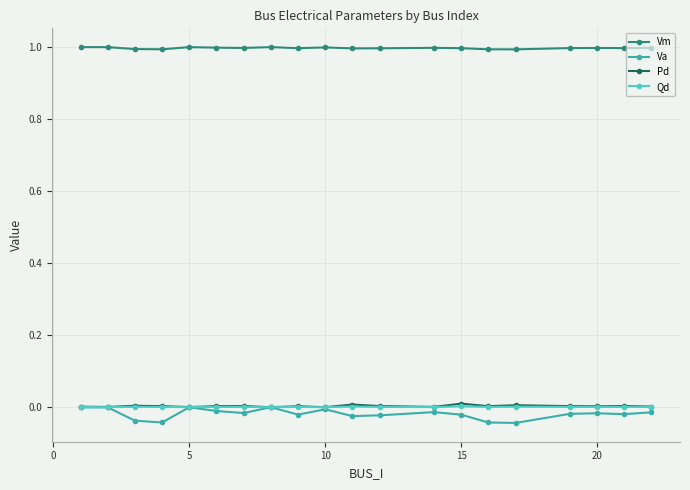

How many lines are shown in the chart?

4